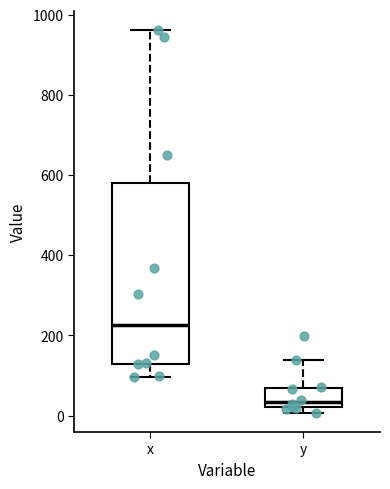

Which box is the tallest, from its lower edge to its upper edge?

x